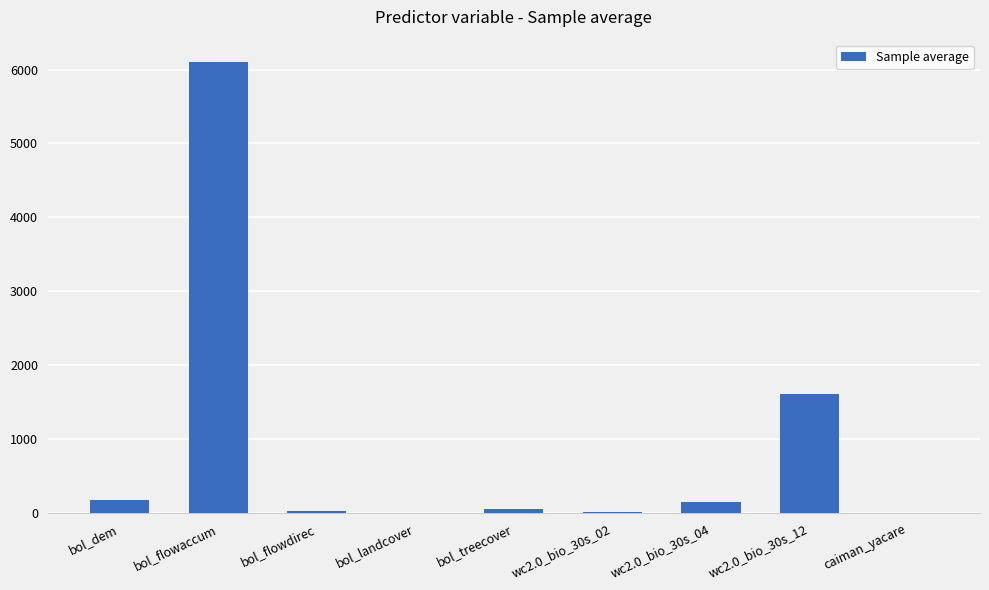

The value at bol_flowaccum is 6099.0. True or false?

True